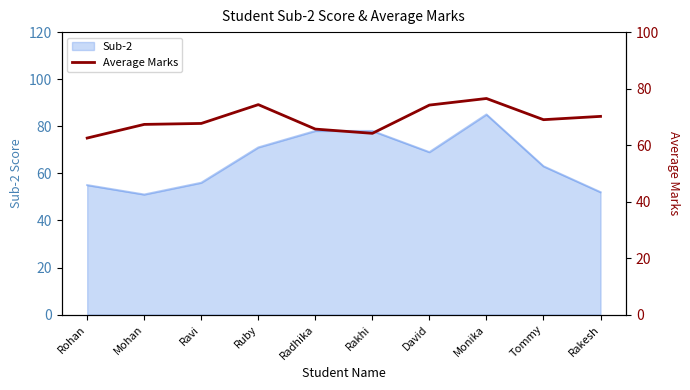

What position from the right is Ruby?

7